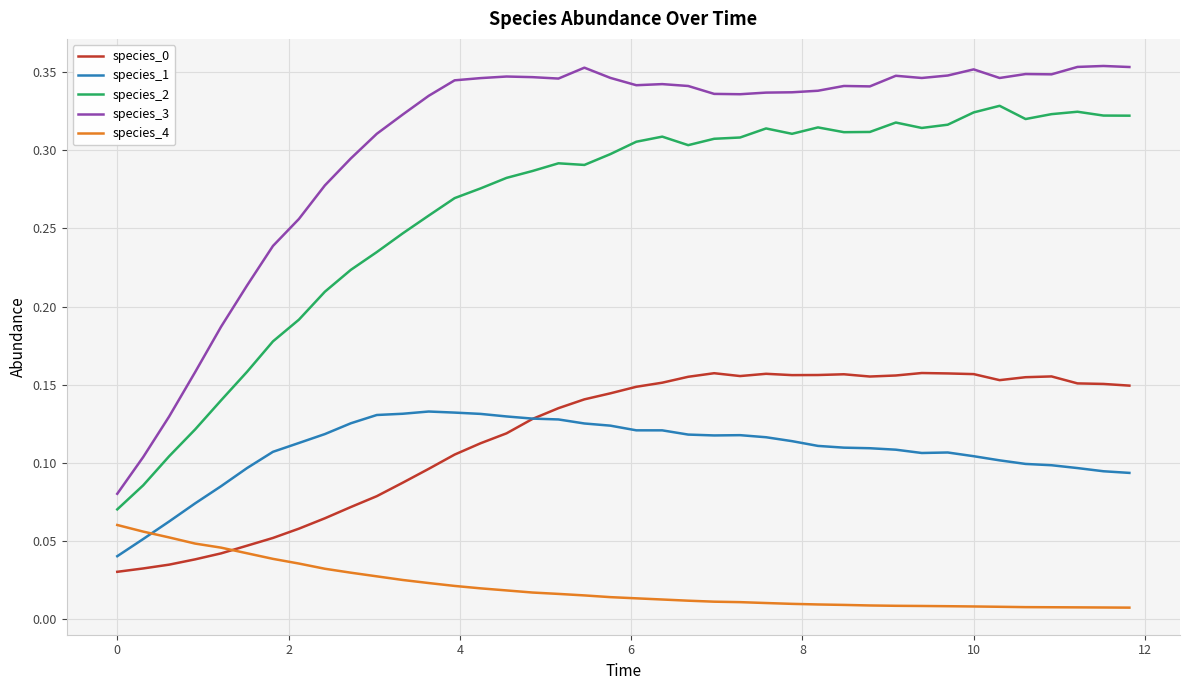

True or false: species_1 and species_2 intersect in this chart.

False